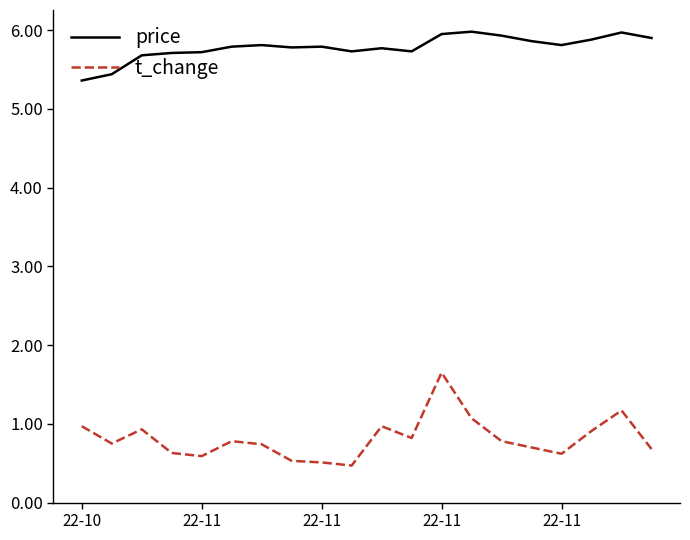

Count the number of categories in the chart.

20